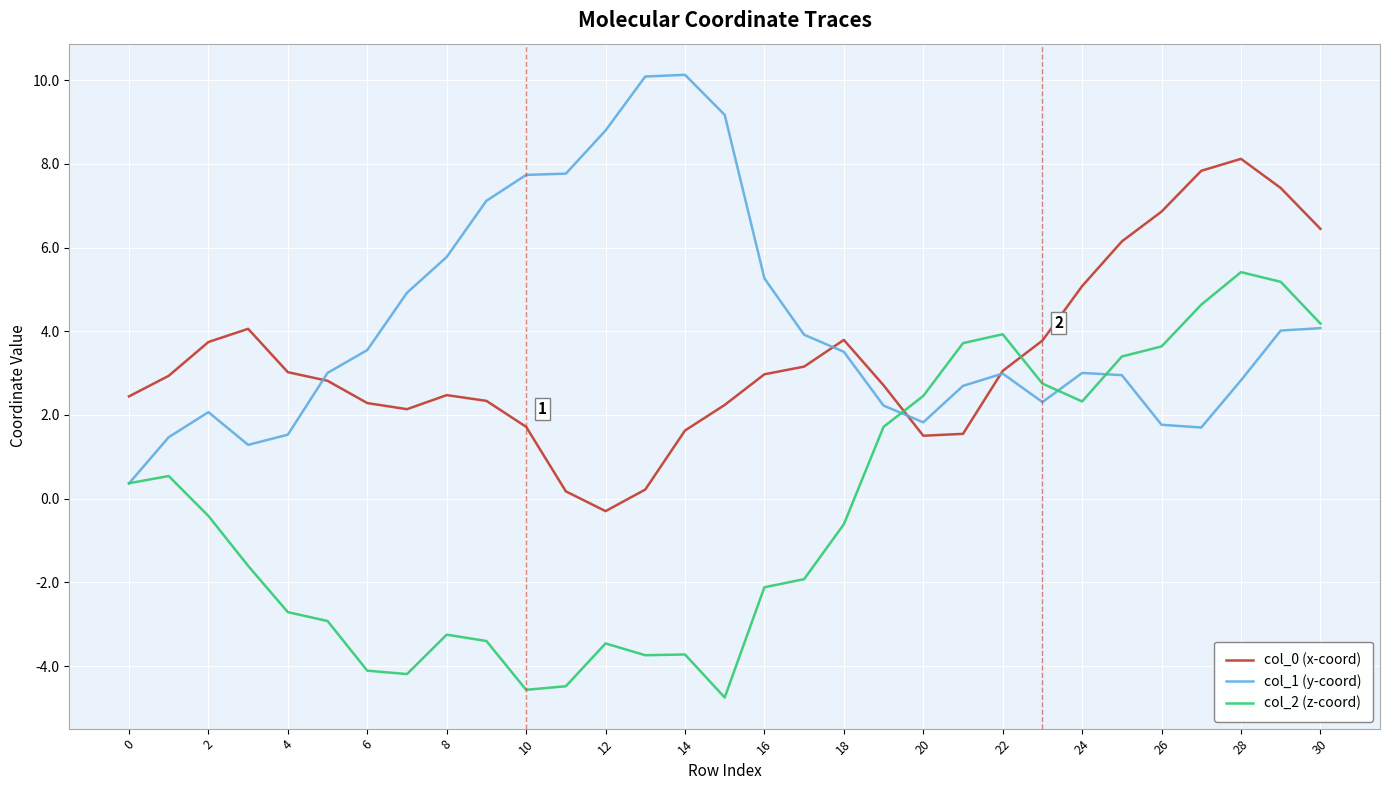

What is the minimum value shown in the chart?

-4.8